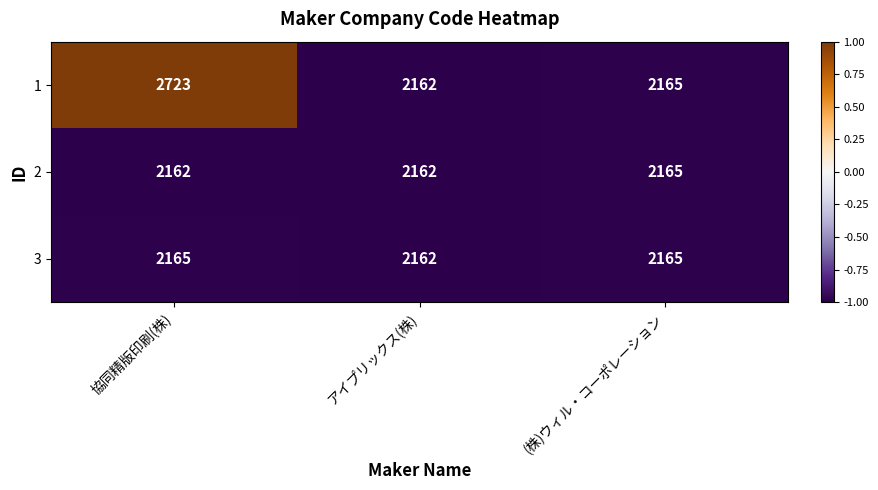

How many categories are shown in the chart?

3